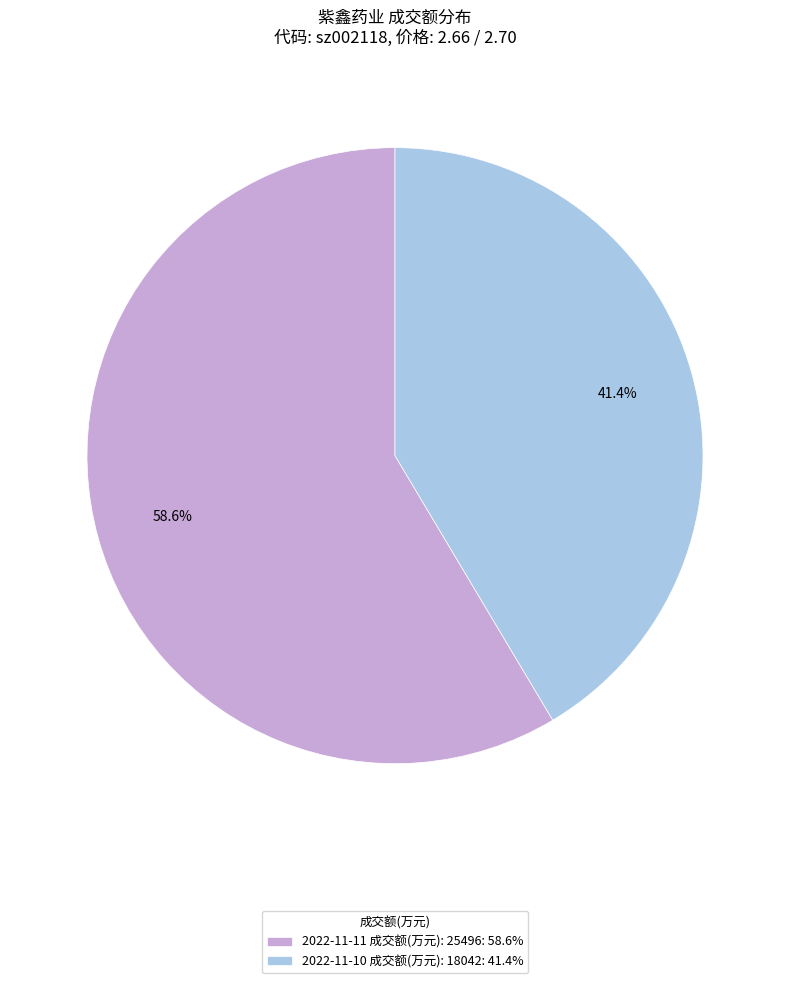

Is it true that 2022-11-10 成交额(万元): 18042 is 41% of the pie?

True